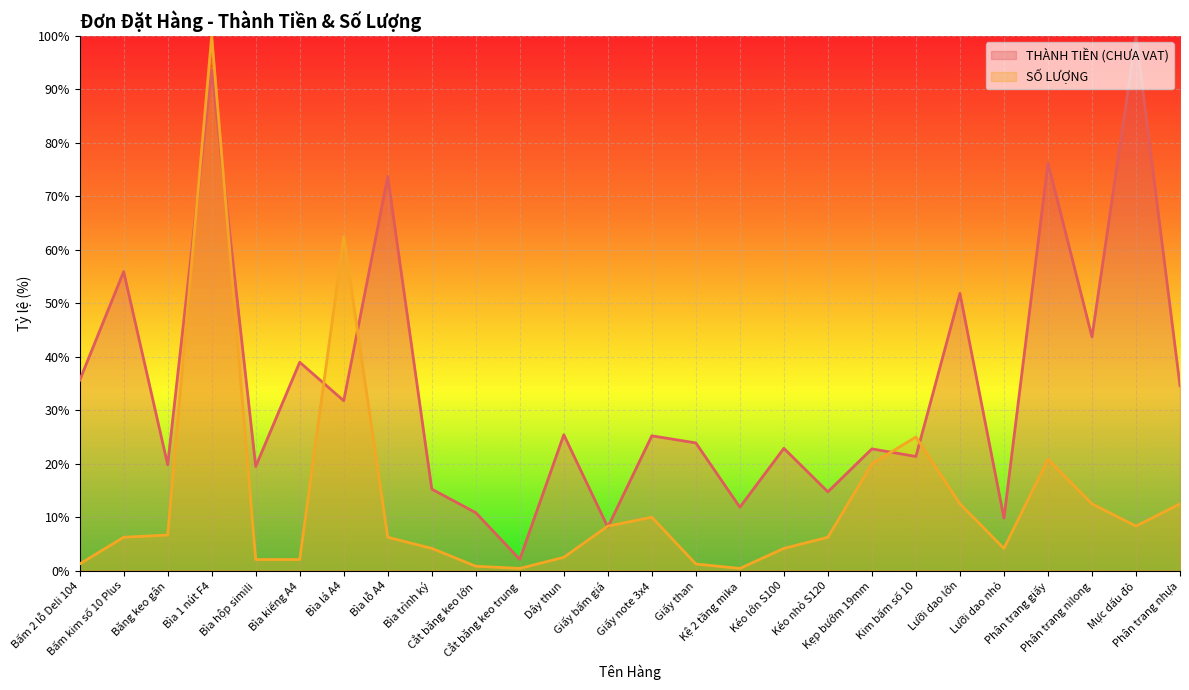

How many lines are shown in the chart?

2